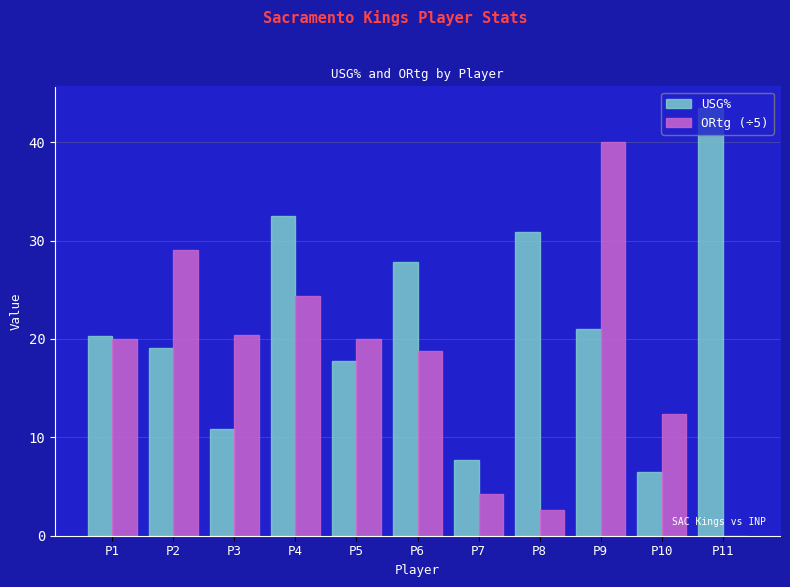

Which category has the highest value across all series?

P11